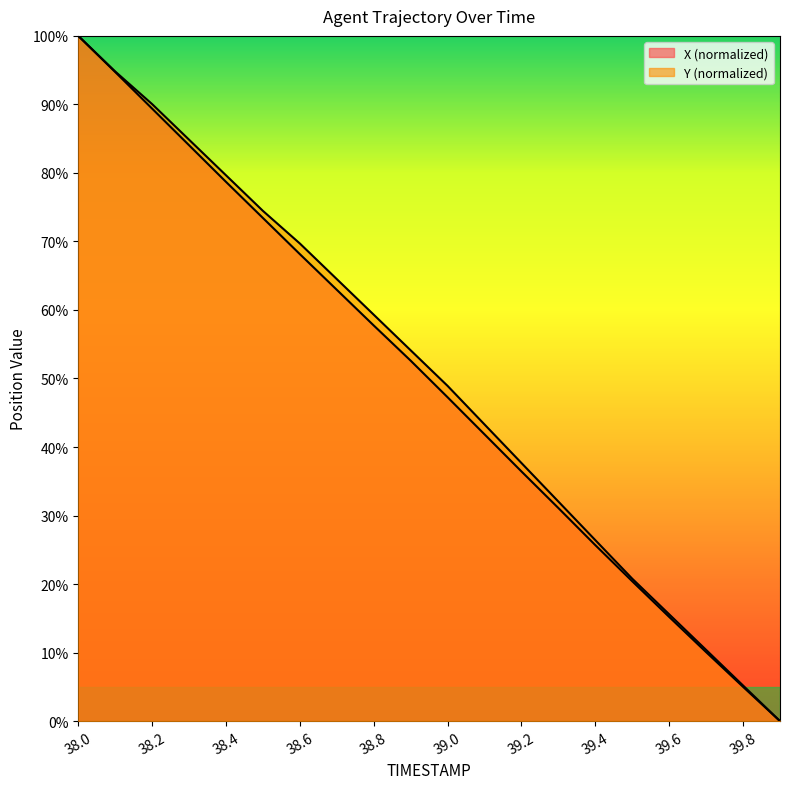

At which label does X first exceed 52?

38.0